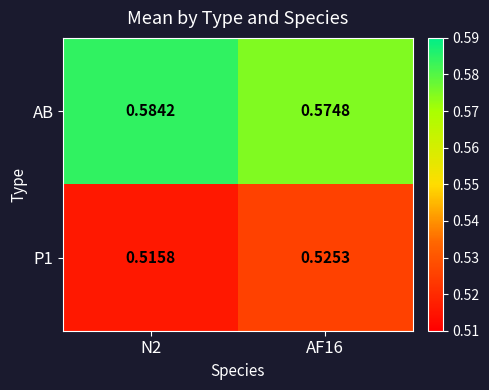

Which series has the largest total across all categories?

AB